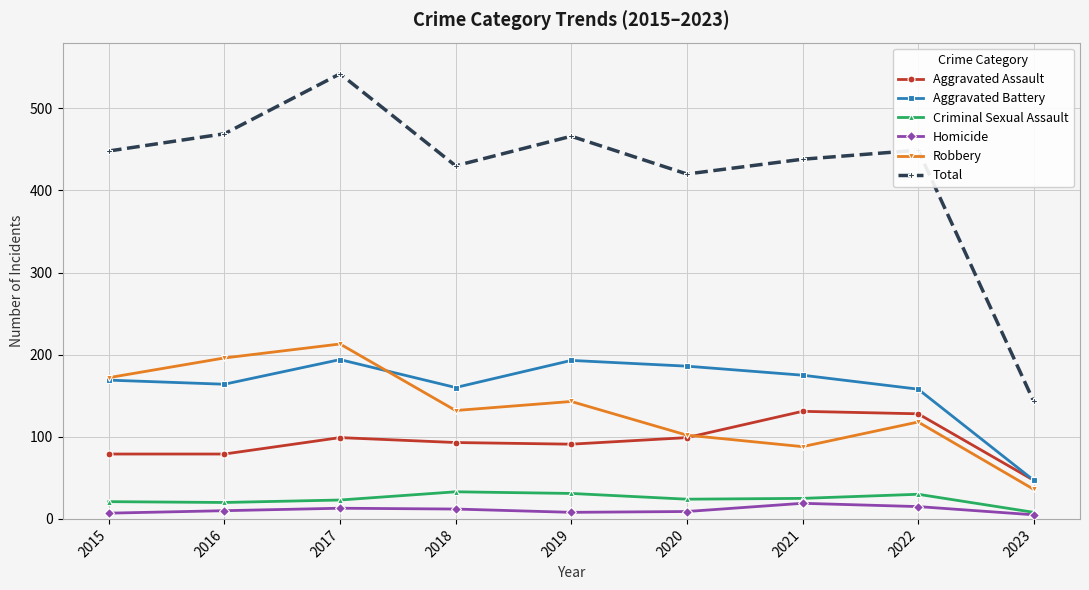

What is the sum of the Criminal Sexual Assault values at 2023 and 2015?

29